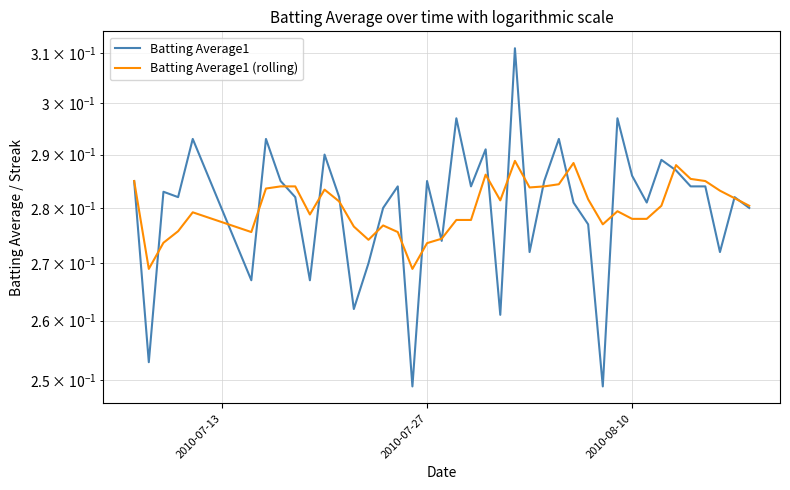

How many lines are shown in the chart?

2